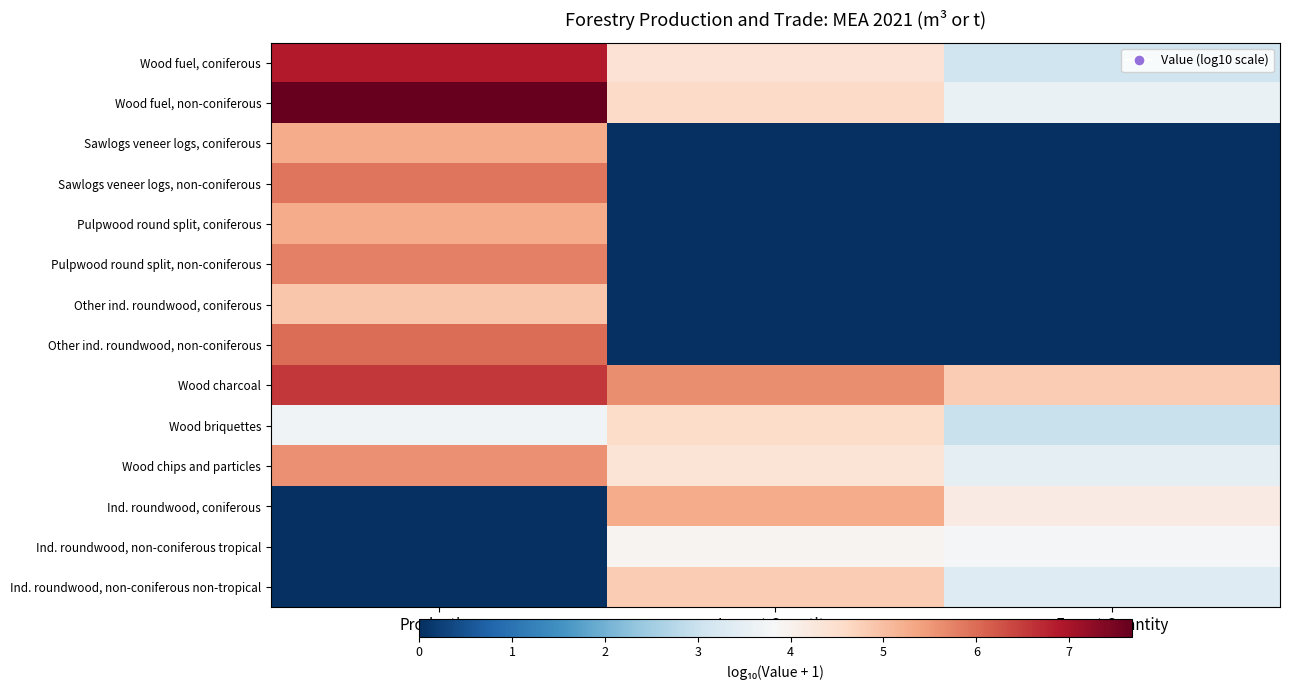

What is the total value across all series at Production?

63.4